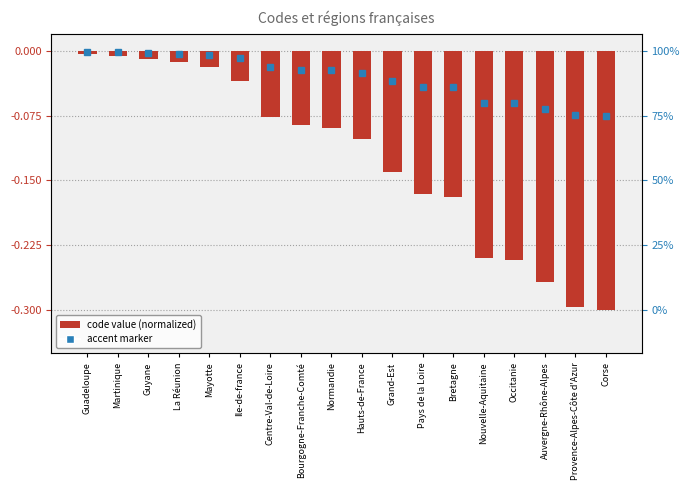

What is the difference between the maximum and minimum values?

0.3